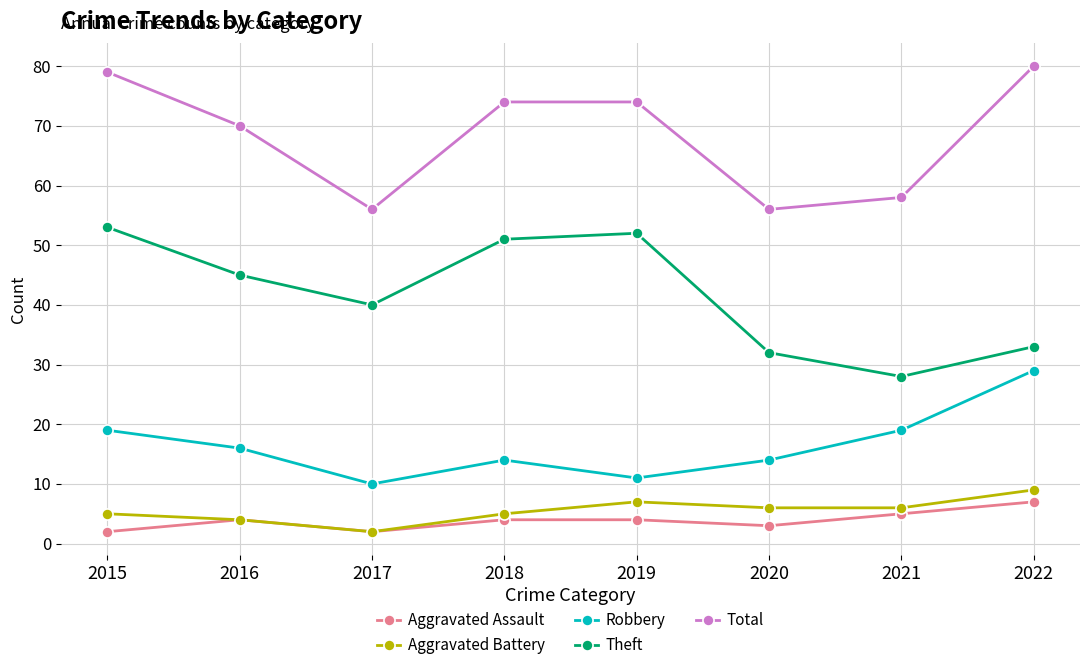

What is the difference between the maximum and second lowest values in the Aggravated Battery series?

5